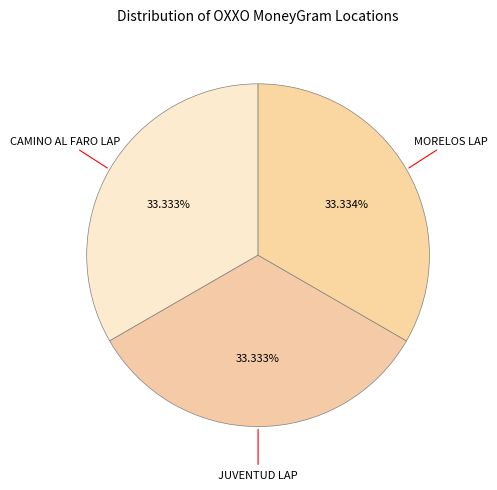

How many segments does this pie chart have?

3